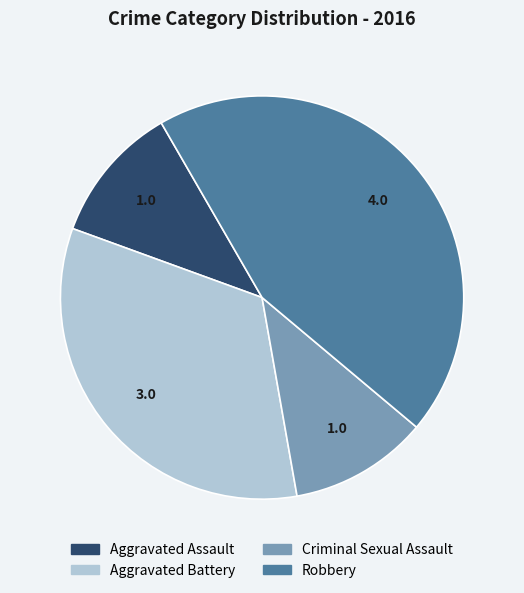

What portion of the pie excludes Robbery?

55.6%